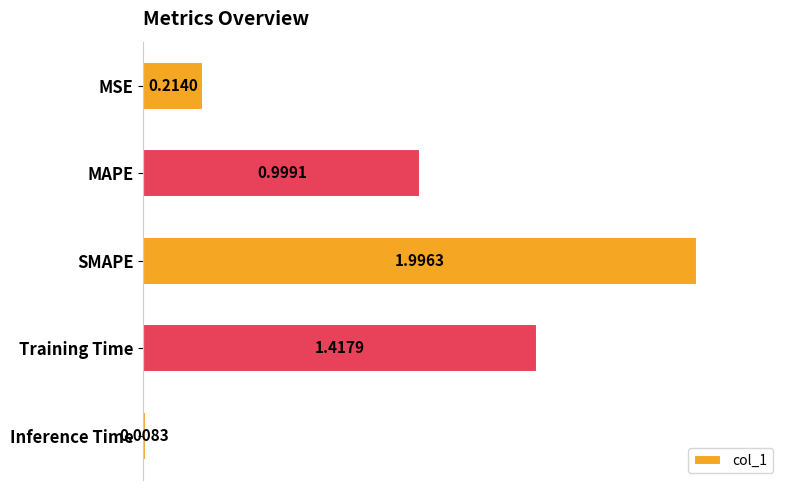

Are the bars grouped side by side (vs. stacked)?

No